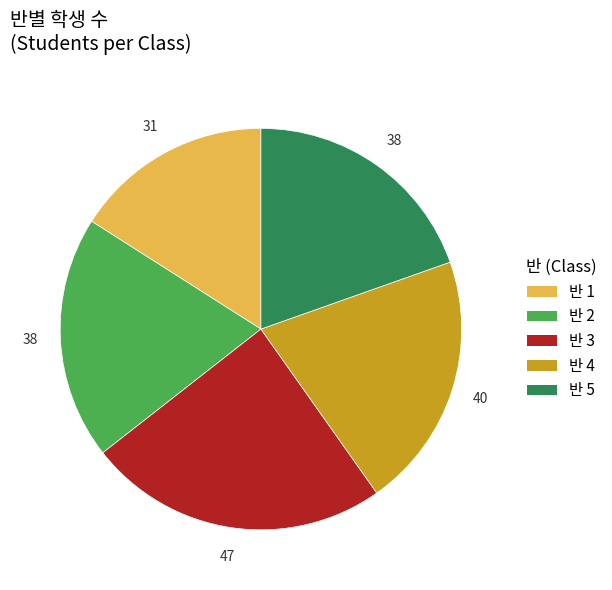

Is there any slice that represents more than half of the pie?

No